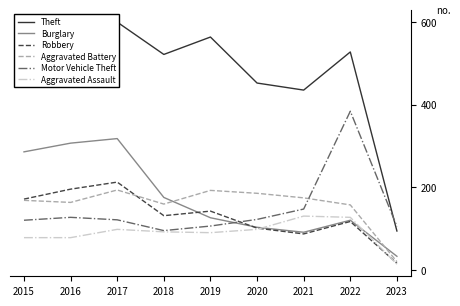

Is this an area chart (filled region under the line)?

No